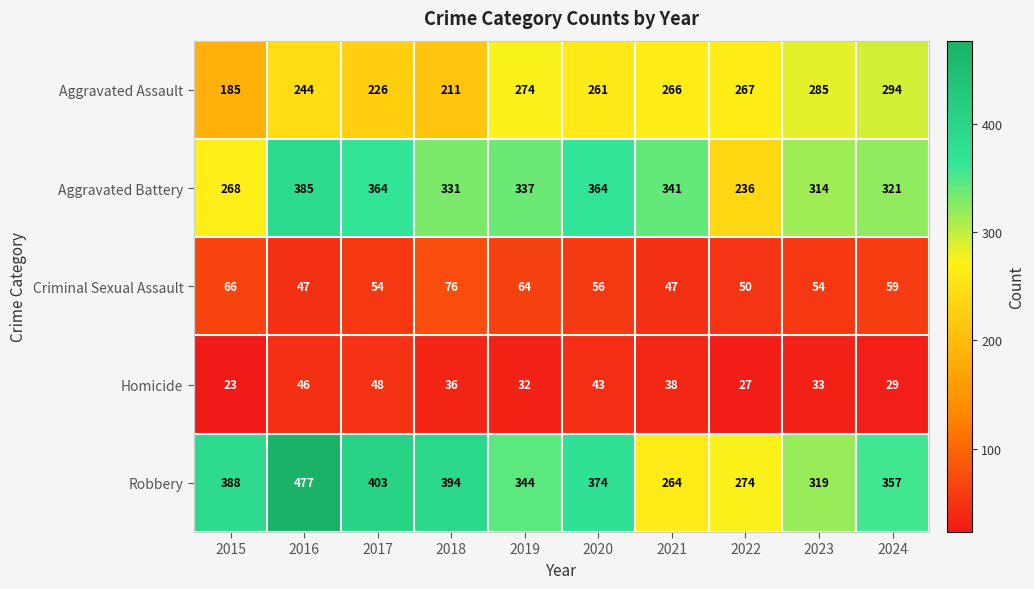

Which series changed the most between 2017 and 2019?

Robbery